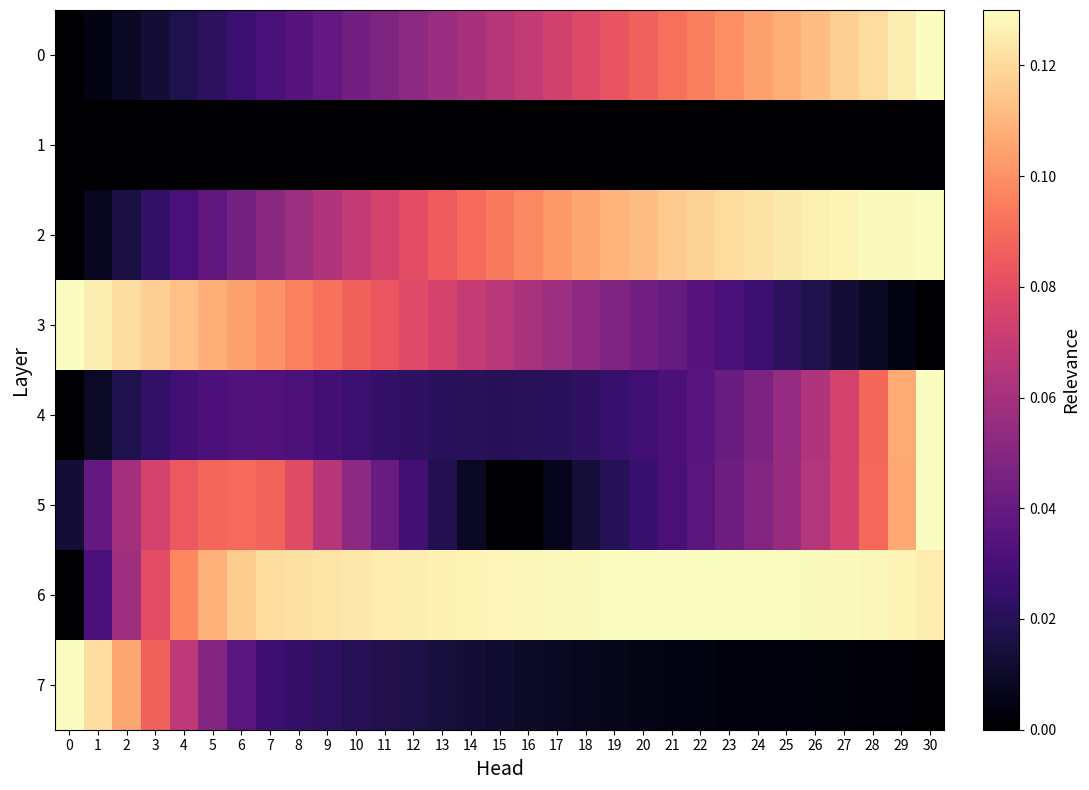

Rank the series at 20 from highest to lowest value.

6, 2, 0, 3, 4, 5, 7, 1